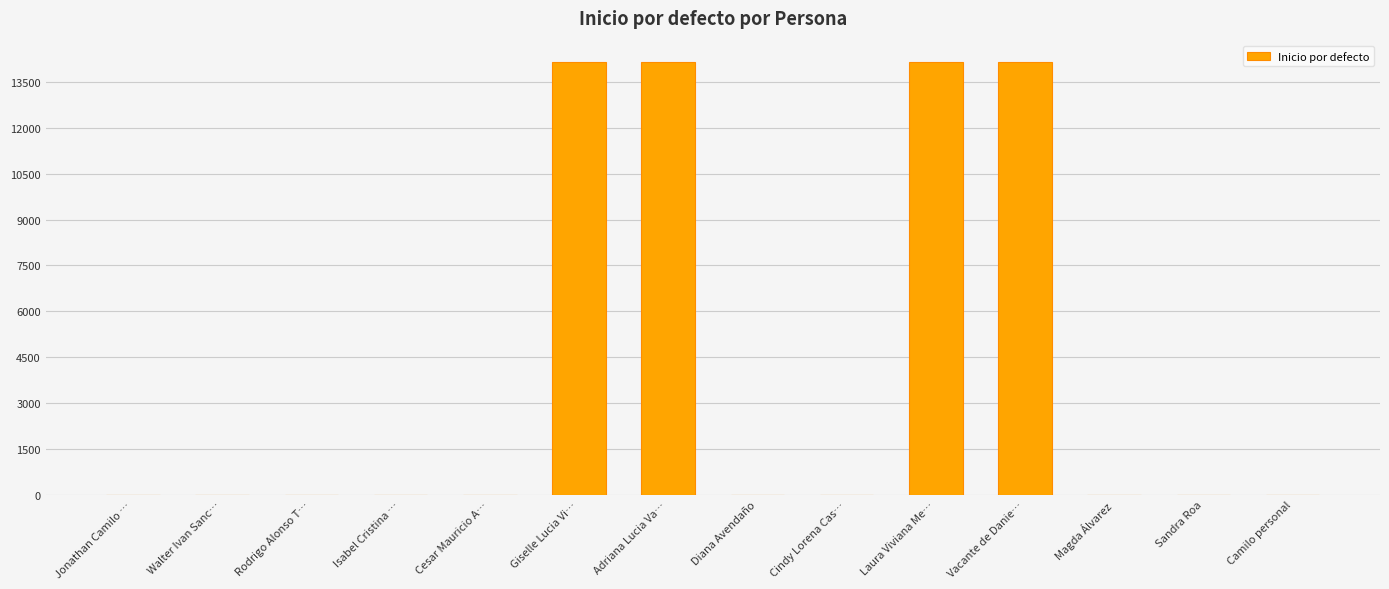

What is the maximum value shown in the chart?

14146